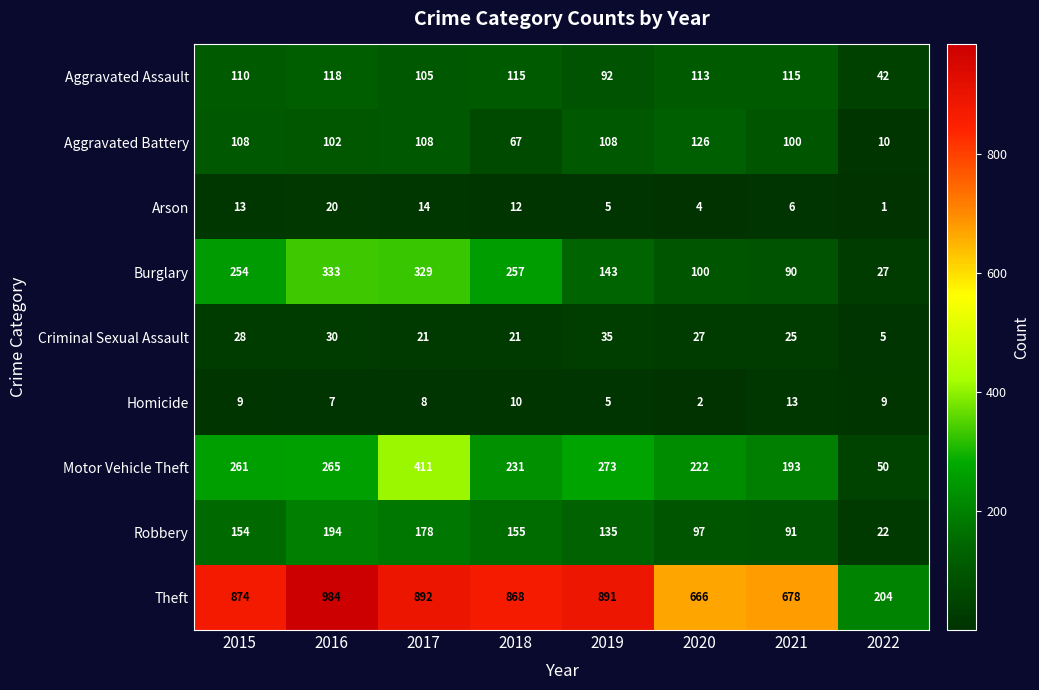

Which series has the largest total across all categories?

Theft